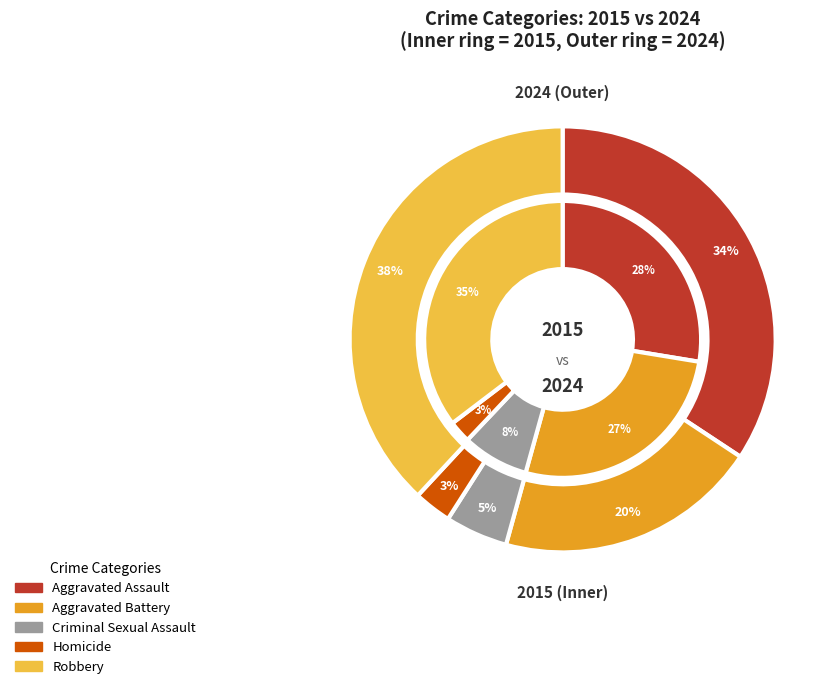

How many slices are in this pie chart?

5